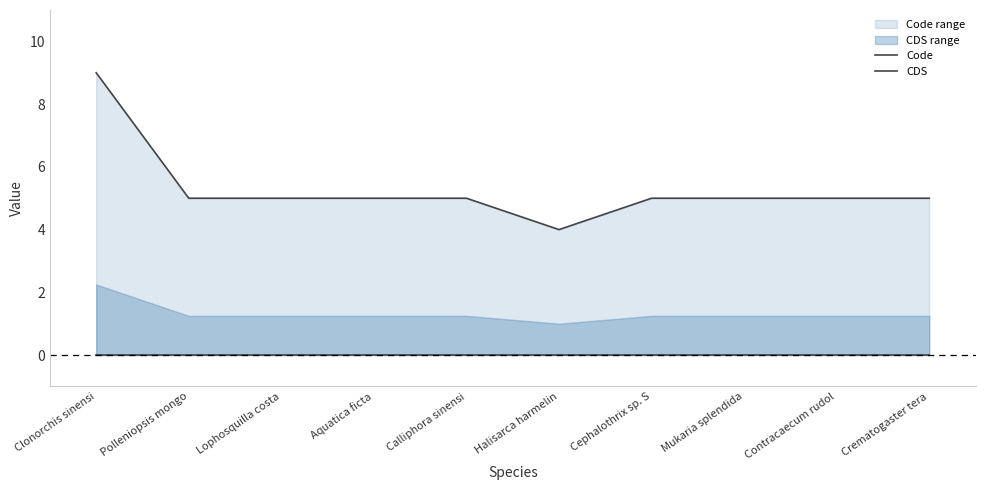

How many categories are shown in the chart?

10